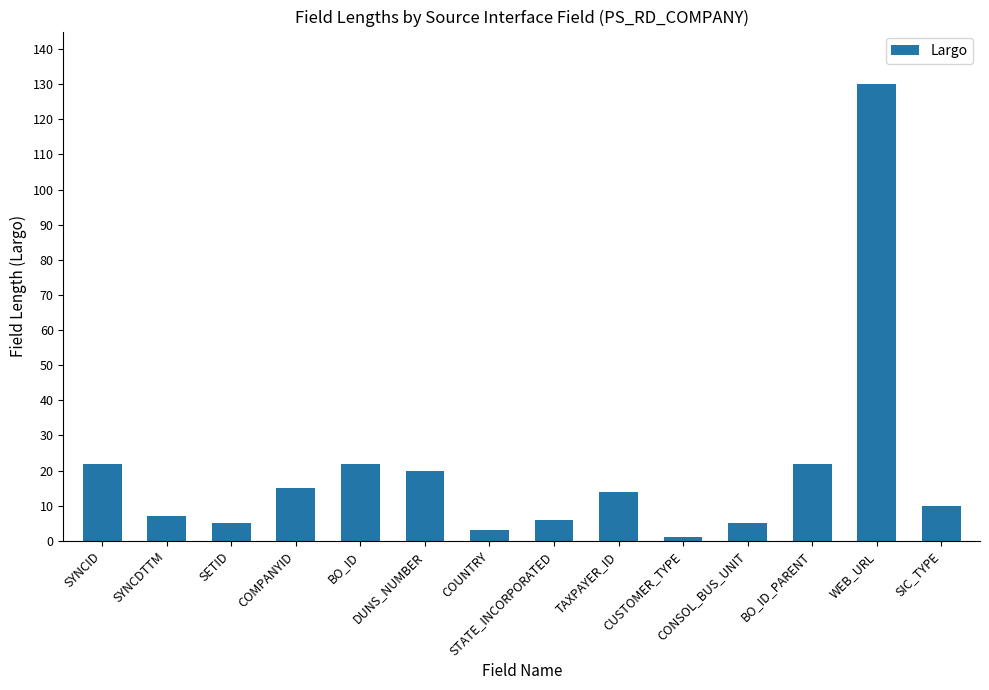

What is the sum of the values at BO_ID and CONSOL_BUS_UNIT?

27